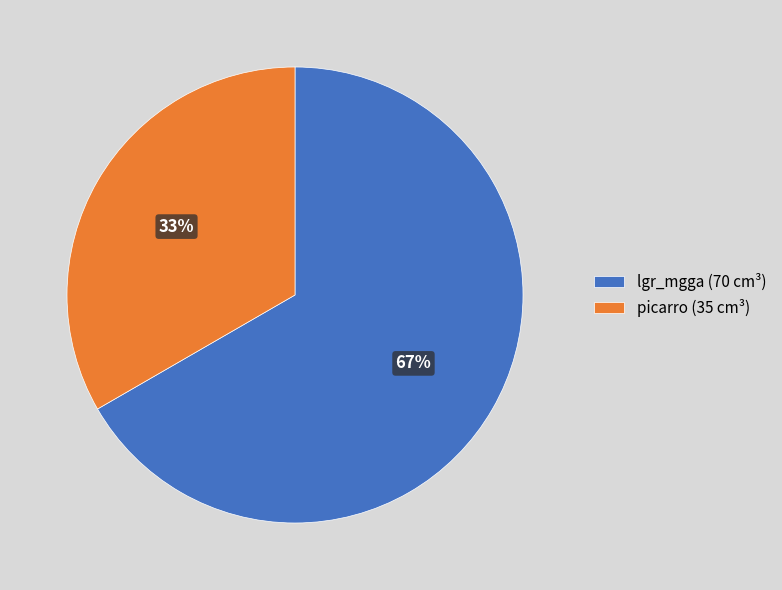

Is there a majority slice in this chart?

Yes